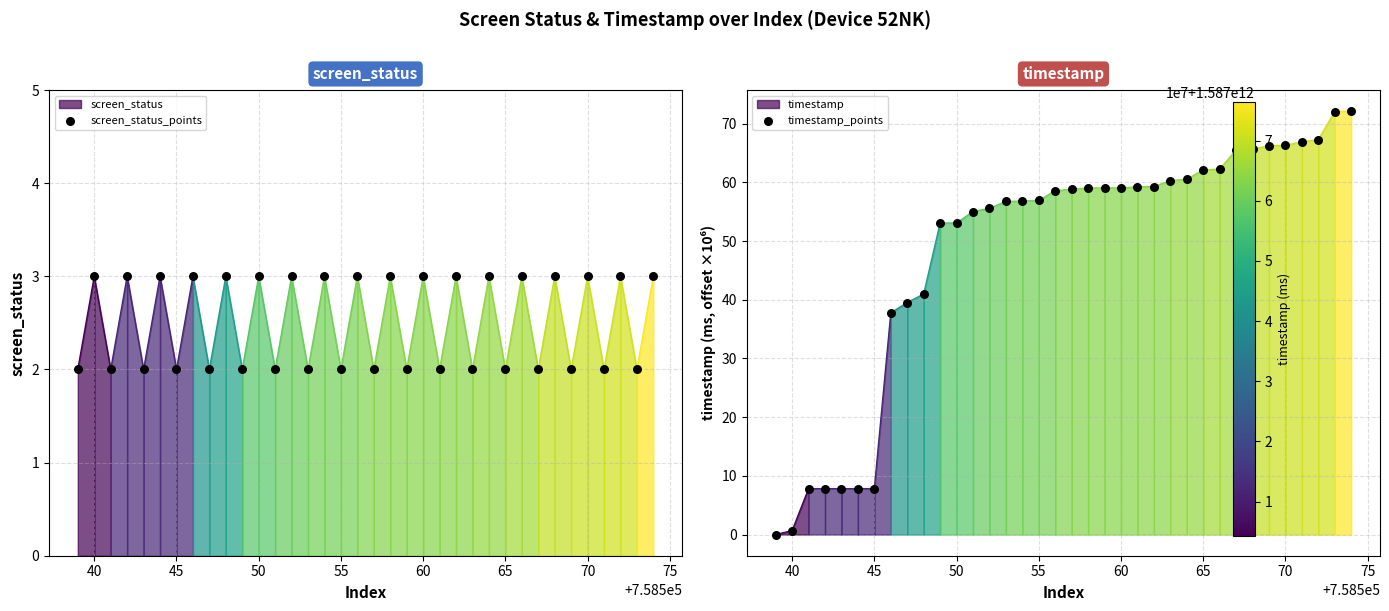

Which series contains the highest Y value?

timestamp_points